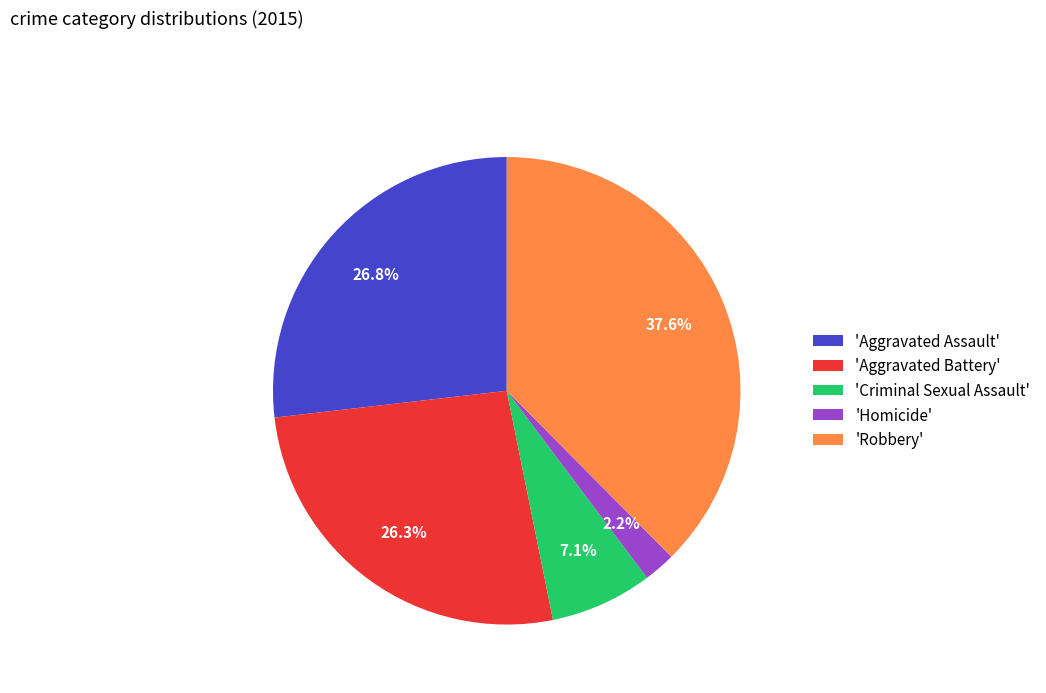

Combined, do 'Aggravated Battery' and 'Aggravated Assault' account for over 50%?

Yes